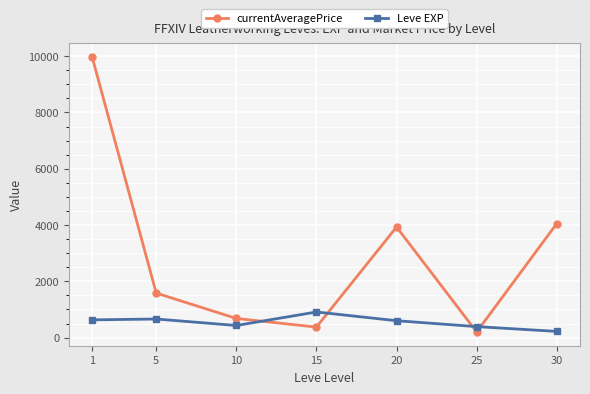

Rank the series by their average value, from lowest to highest.

Leve EXP, currentAveragePrice